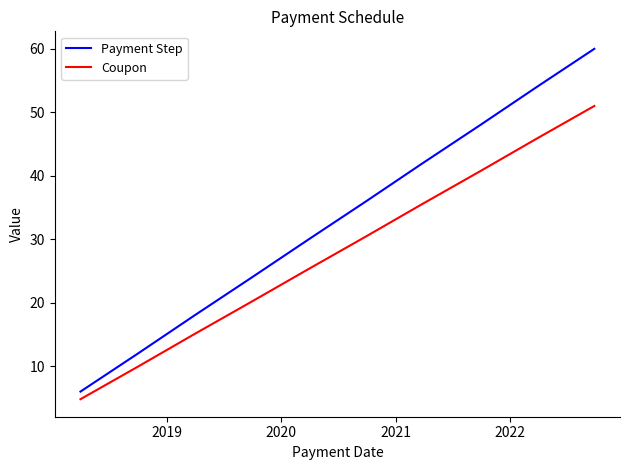

What is the sum of all Coupon values?

279.0